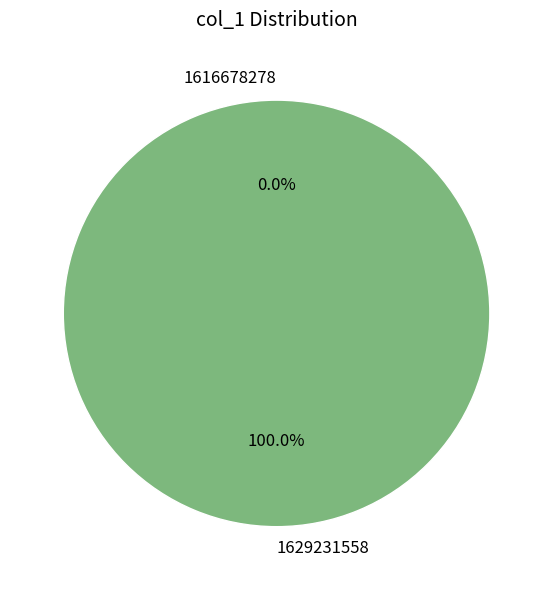

True or false: 1616678278 accounts for 13% of the total.

False